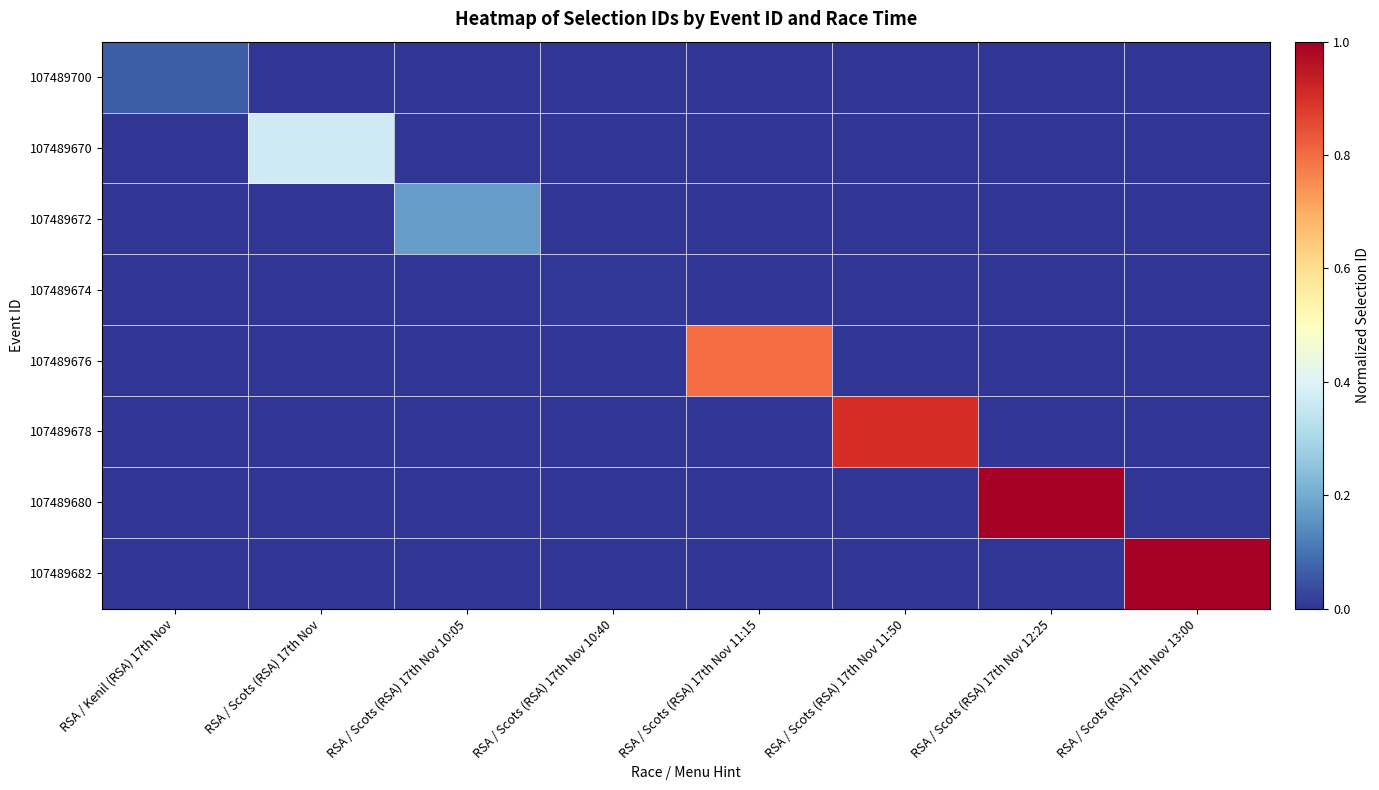

Reading left to right, what are all the values shown in this chart?

107489700: RSA / Kenil (RSA) 17th Nov=0.1	RSA / Scots (RSA) 17th Nov=0.0	RSA / Scots (RSA) 17th Nov 10:05=0.0	RSA / Scots (RSA) 17th Nov 10:40=0.0	RSA / Scots (RSA) 17th Nov 11:15=0.0	RSA / Scots (RSA) 17th Nov 11:50=0.0	RSA / Scots (RSA) 17th Nov 12:25=0.0	RSA / Scots (RSA) 17th Nov 13:00=0.0
107489670: RSA / Kenil (RSA) 17th Nov=0.0	RSA / Scots (RSA) 17th Nov=0.4	RSA / Scots (RSA) 17th Nov 10:05=0.0	RSA / Scots (RSA) 17th Nov 10:40=0.0	RSA / Scots (RSA) 17th Nov 11:15=0.0	RSA / Scots (RSA) 17th Nov 11:50=0.0	RSA / Scots (RSA) 17th Nov 12:25=0.0	RSA / Scots (RSA) 17th Nov 13:00=0.0
107489672: RSA / Kenil (RSA) 17th Nov=0.0	RSA / Scots (RSA) 17th Nov=0.0	RSA / Scots (RSA) 17th Nov 10:05=0.2	RSA / Scots (RSA) 17th Nov 10:40=0.0	RSA / Scots (RSA) 17th Nov 11:15=0.0	RSA / Scots (RSA) 17th Nov 11:50=0.0	RSA / Scots (RSA) 17th Nov 12:25=0.0	RSA / Scots (RSA) 17th Nov 13:00=0.0
107489674: RSA / Kenil (RSA) 17th Nov=0.0	RSA / Scots (RSA) 17th Nov=0.0	RSA / Scots (RSA) 17th Nov 10:05=0.0	RSA / Scots (RSA) 17th Nov 10:40=0.0	RSA / Scots (RSA) 17th Nov 11:15=0.0	RSA / Scots (RSA) 17th Nov 11:50=0.0	RSA / Scots (RSA) 17th Nov 12:25=0.0	RSA / Scots (RSA) 17th Nov 13:00=0.0
107489676: RSA / Kenil (RSA) 17th Nov=0.0	RSA / Scots (RSA) 17th Nov=0.0	RSA / Scots (RSA) 17th Nov 10:05=0.0	RSA / Scots (RSA) 17th Nov 10:40=0.0	RSA / Scots (RSA) 17th Nov 11:15=0.8	RSA / Scots (RSA) 17th Nov 11:50=0.0	RSA / Scots (RSA) 17th Nov 12:25=0.0	RSA / Scots (RSA) 17th Nov 13:00=0.0
107489678: RSA / Kenil (RSA) 17th Nov=0.0	RSA / Scots (RSA) 17th Nov=0.0	RSA / Scots (RSA) 17th Nov 10:05=0.0	RSA / Scots (RSA) 17th Nov 10:40=0.0	RSA / Scots (RSA) 17th Nov 11:15=0.0	RSA / Scots (RSA) 17th Nov 11:50=0.9	RSA / Scots (RSA) 17th Nov 12:25=0.0	RSA / Scots (RSA) 17th Nov 13:00=0.0
107489680: RSA / Kenil (RSA) 17th Nov=0.0	RSA / Scots (RSA) 17th Nov=0.0	RSA / Scots (RSA) 17th Nov 10:05=0.0	RSA / Scots (RSA) 17th Nov 10:40=0.0	RSA / Scots (RSA) 17th Nov 11:15=0.0	RSA / Scots (RSA) 17th Nov 11:50=0.0	RSA / Scots (RSA) 17th Nov 12:25=1.0	RSA / Scots (RSA) 17th Nov 13:00=0.0
107489682: RSA / Kenil (RSA) 17th Nov=0.0	RSA / Scots (RSA) 17th Nov=0.0	RSA / Scots (RSA) 17th Nov 10:05=0.0	RSA / Scots (RSA) 17th Nov 10:40=0.0	RSA / Scots (RSA) 17th Nov 11:15=0.0	RSA / Scots (RSA) 17th Nov 11:50=0.0	RSA / Scots (RSA) 17th Nov 12:25=0.0	RSA / Scots (RSA) 17th Nov 13:00=1.0